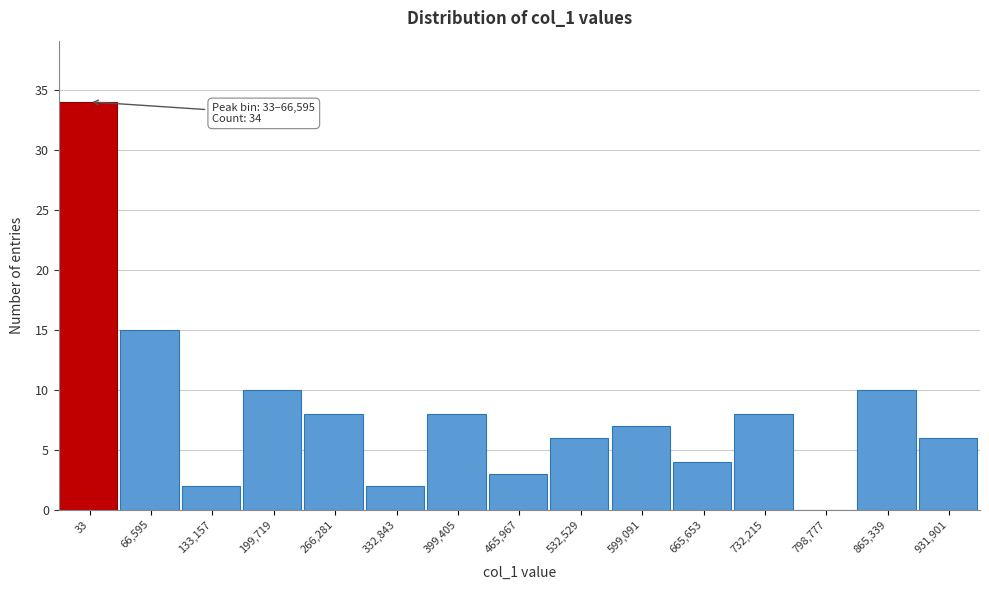

Reading left to right, what are all the values shown in this chart?

33=34	66,595=15	133,157=2	199,719=10	266,281=8	332,843=2	399,405=8	465,967=3	532,529=6	599,091=7	665,653=4	732,215=8	798,777=0	865,339=10	931,901=6